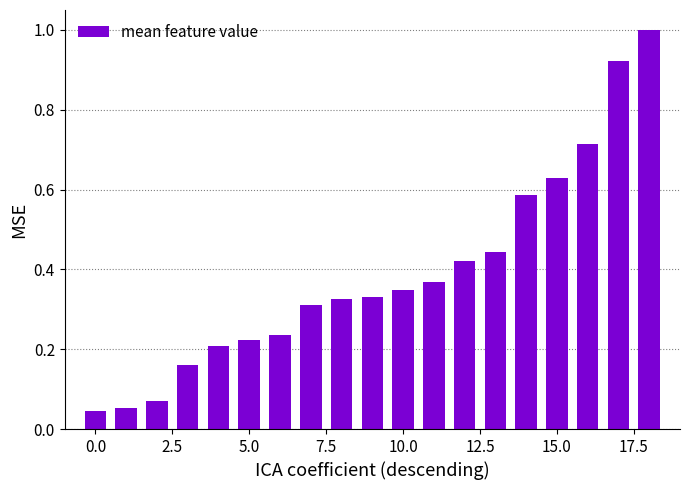

What is the difference between the maximum and minimum values?

1.0